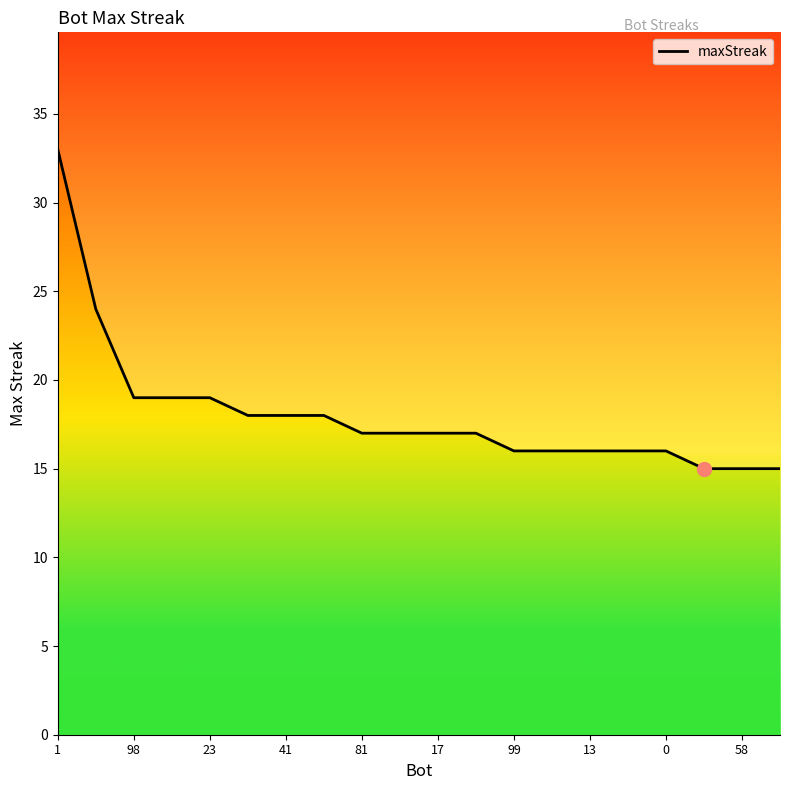

What is the difference between the maximum and second lowest values?

18